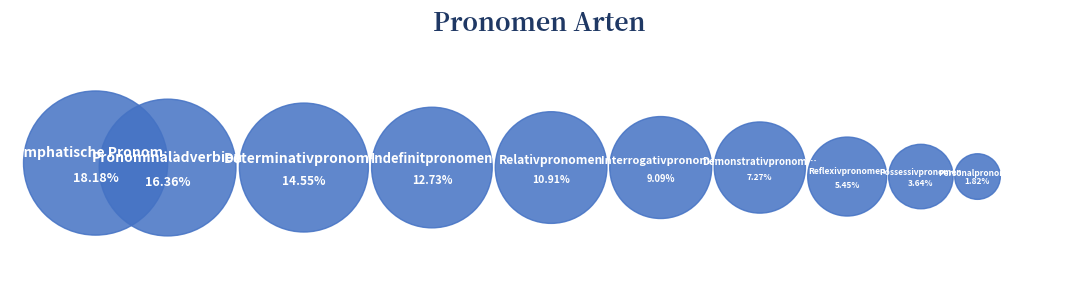

To the nearest percent, what percentage of the pie is Emphatische Pronomen?

18%